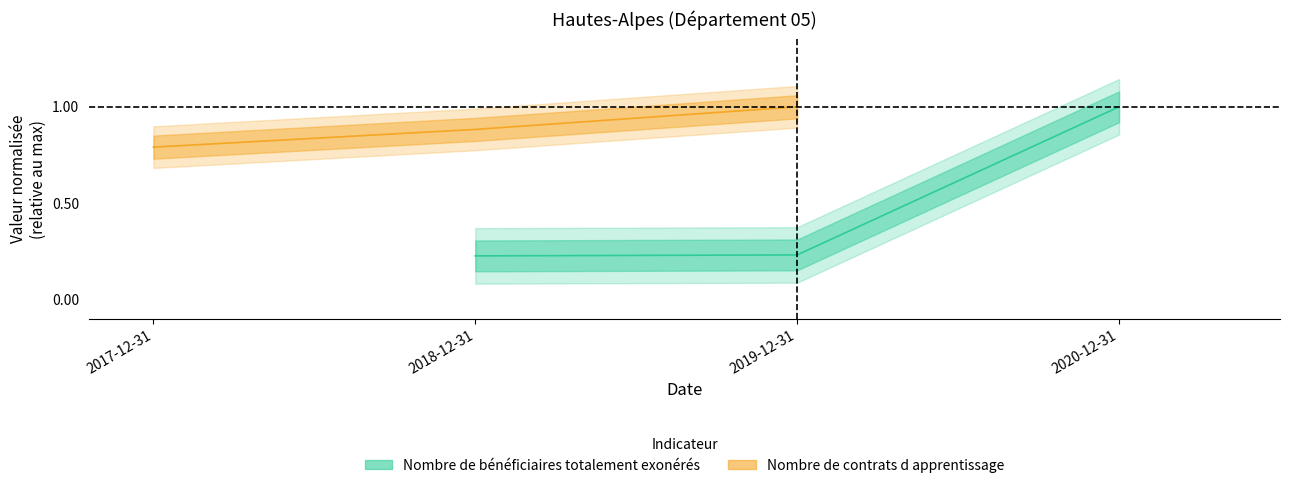

What is the label of the 1st point from the left?

2017-12-31